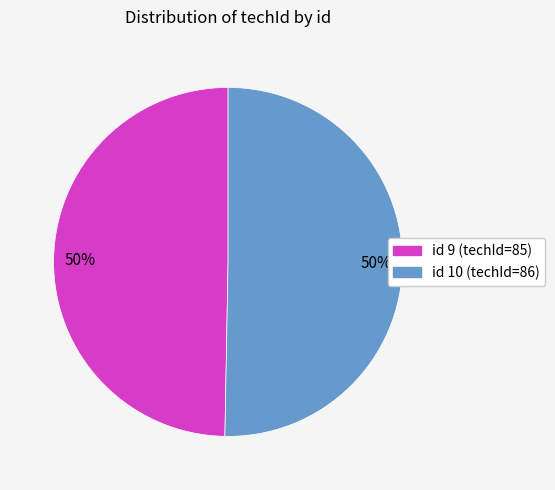

To the nearest percent, what is the average slice percentage?

50%